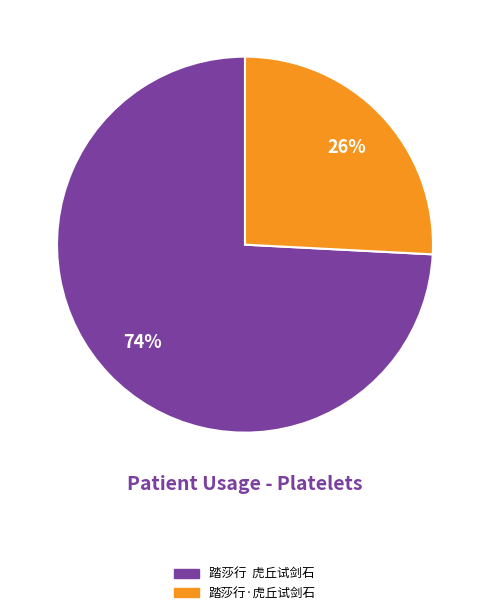

To the nearest percent, what is the difference between the largest and smallest slice percentages?

48%